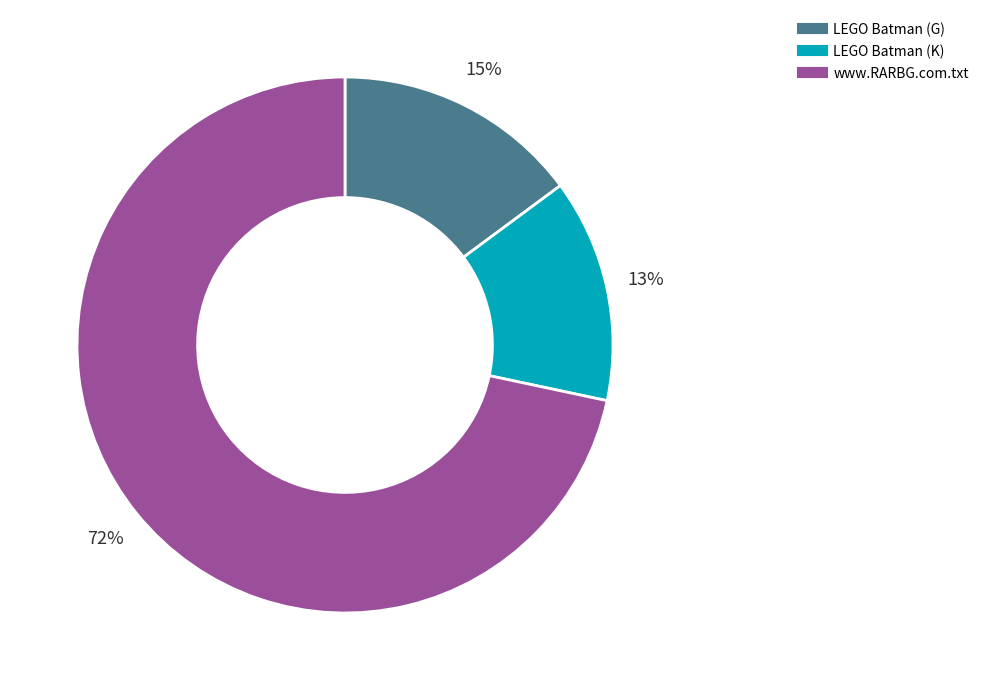

Is the sum of www.RARBG.com.txt and LEGO Batman (G) greater than half?

Yes